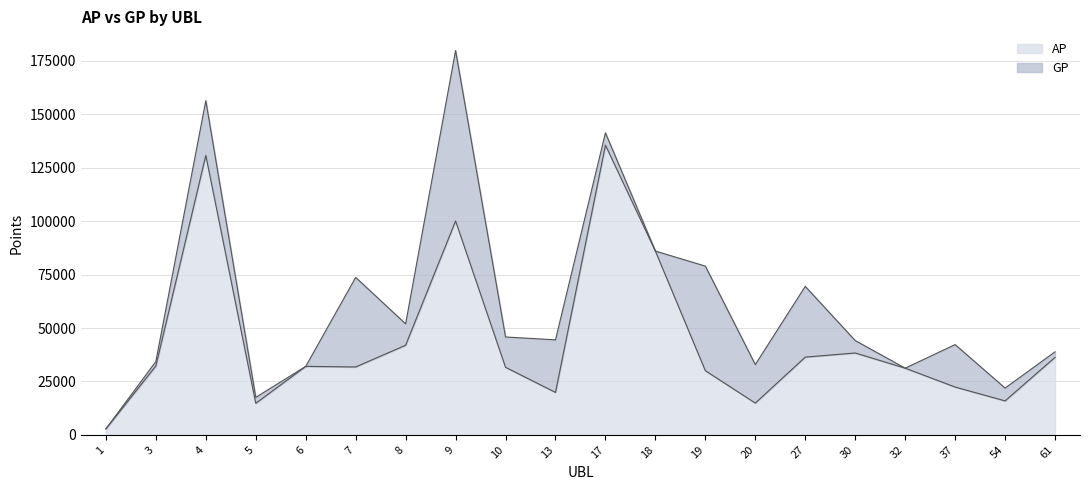

How many lines are shown in the chart?

2